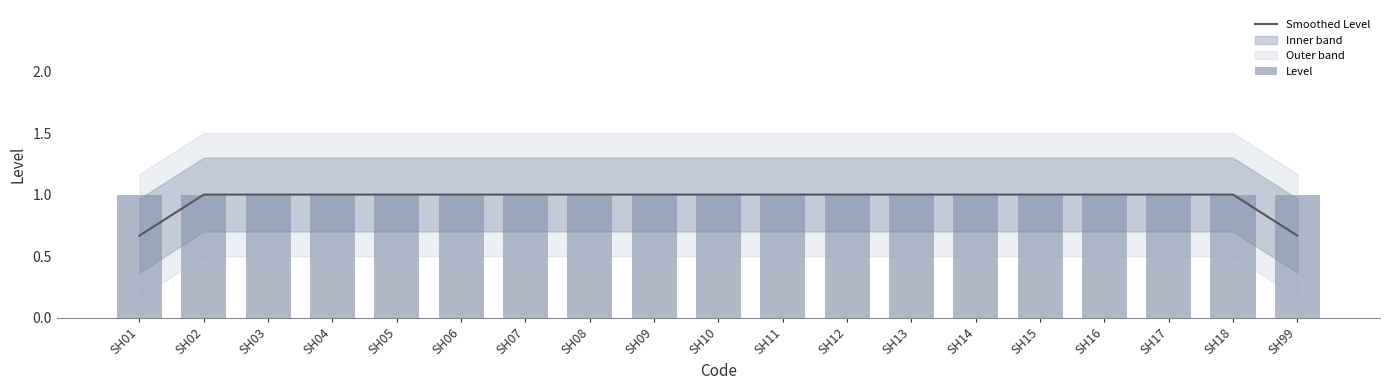

What is the total value across all series at SH12?

2.0